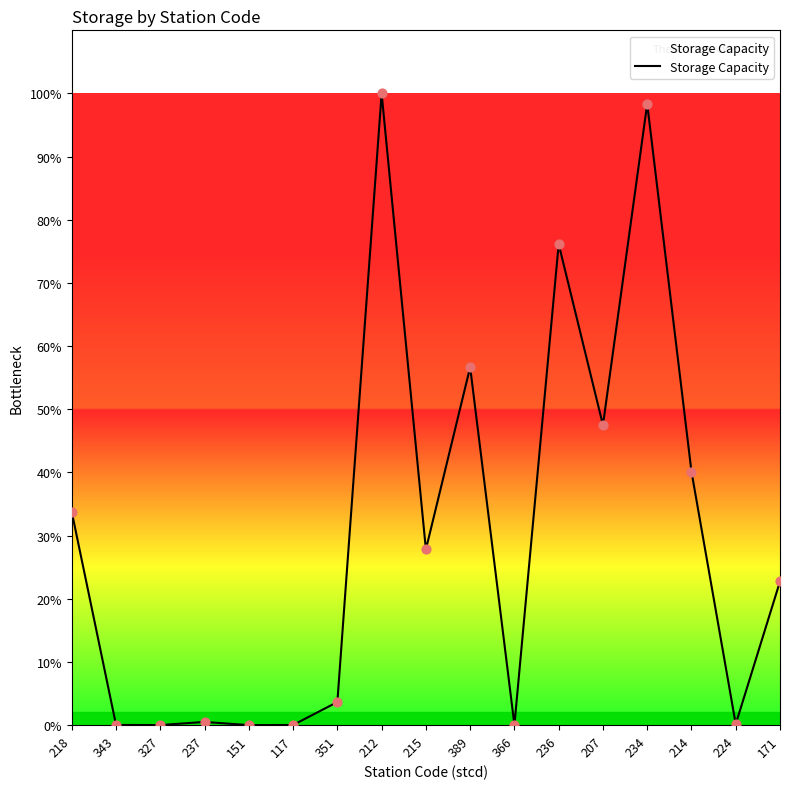

What is the ratio of the value at 214 to the value at 327?

3973.3